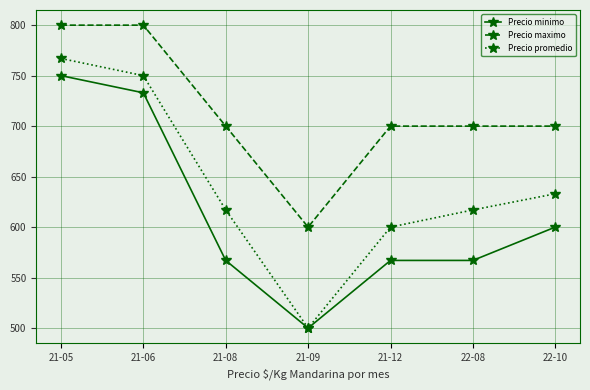

True or false: Precio maximo has a value of 1080 at 21-12.

False